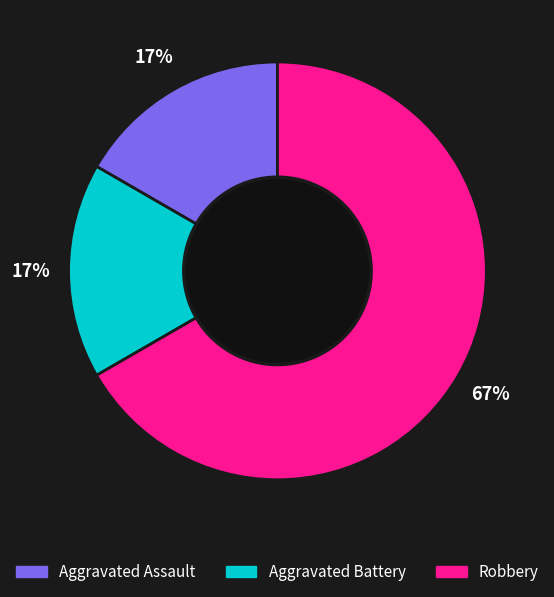

Is there any slice that represents more than half of the pie?

Yes